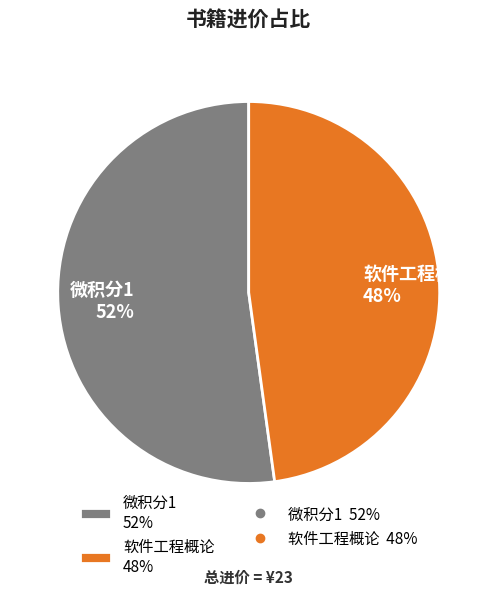

How many slices are in this pie chart?

2